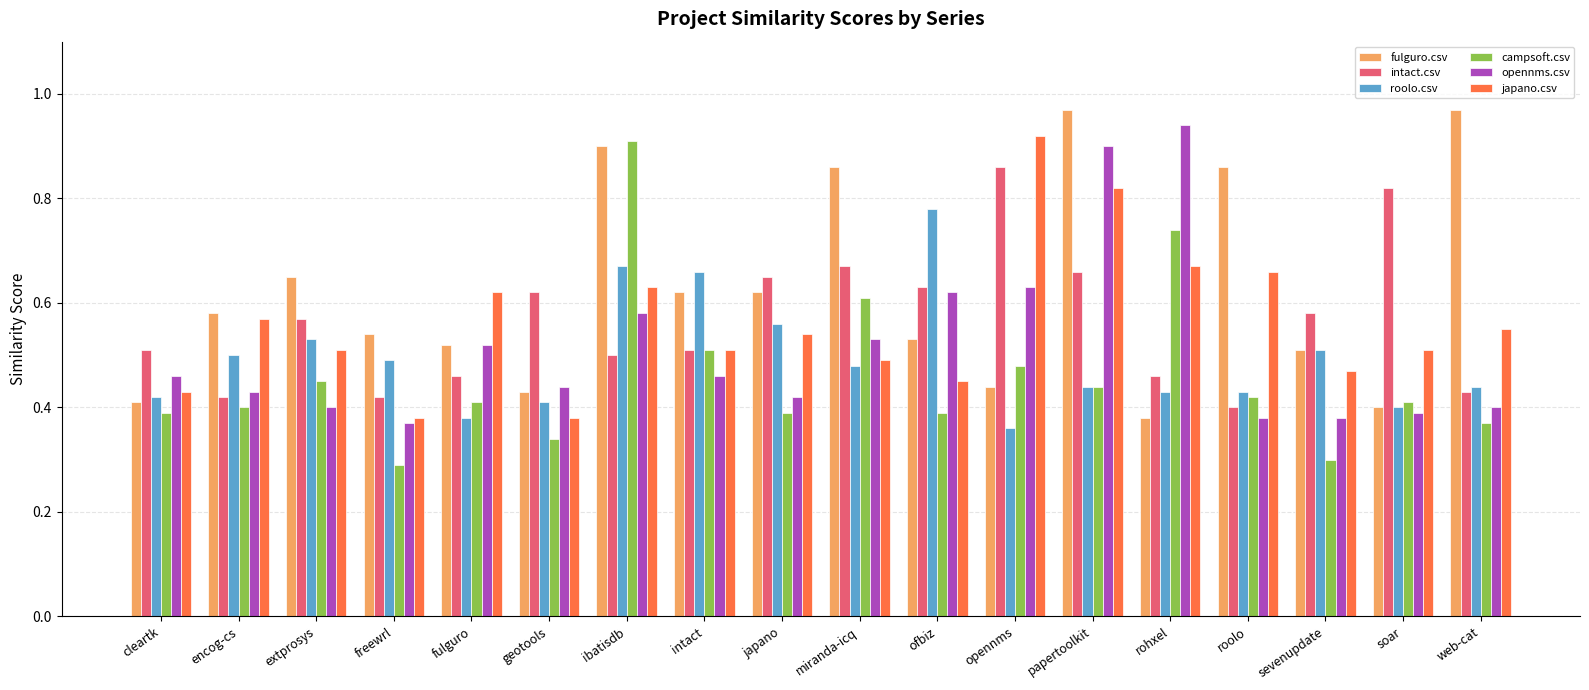

At extprosys, list the series in order from smallest to largest.

opennms.csv, campsoft.csv, japano.csv, roolo.csv, intact.csv, fulguro.csv